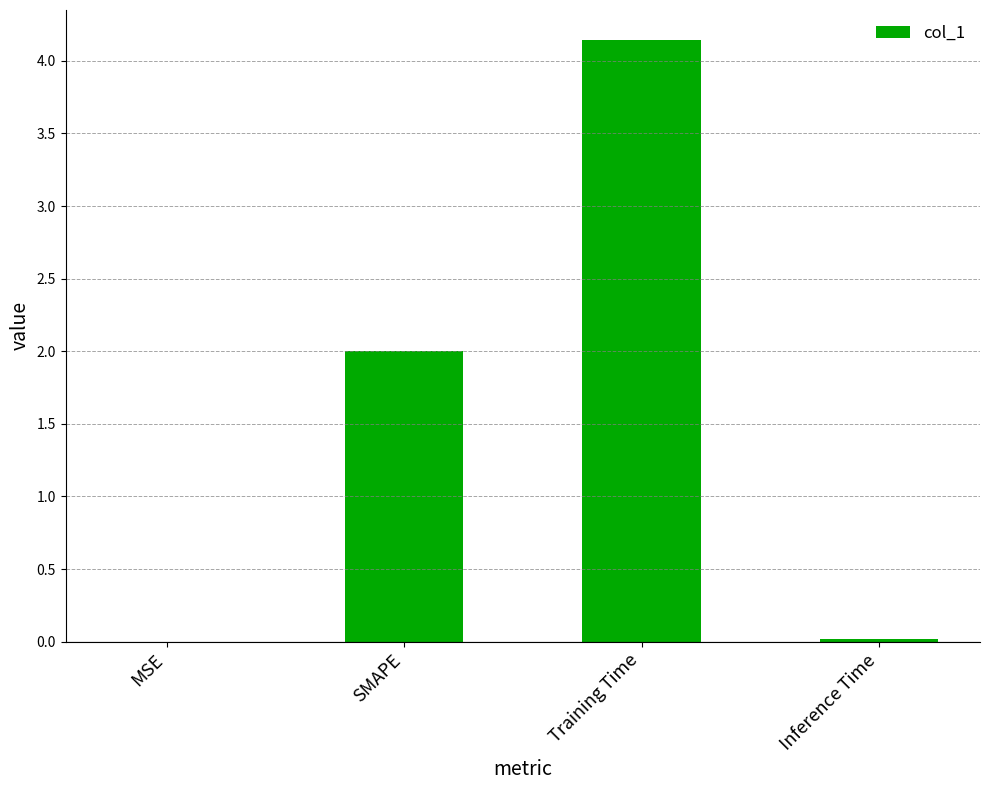

Read the value at Training Time.

4.1